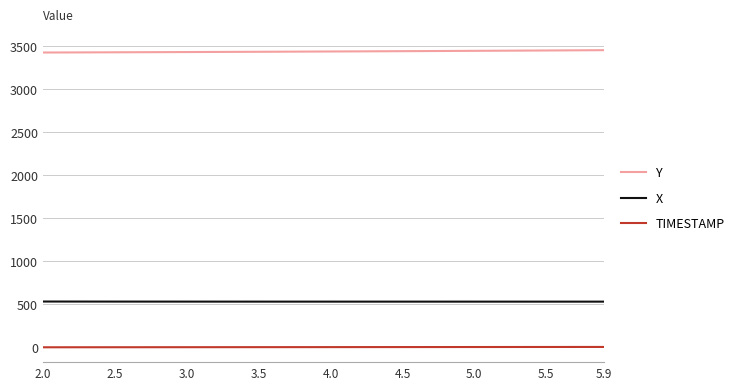

What is the maximum value for X?

532.9